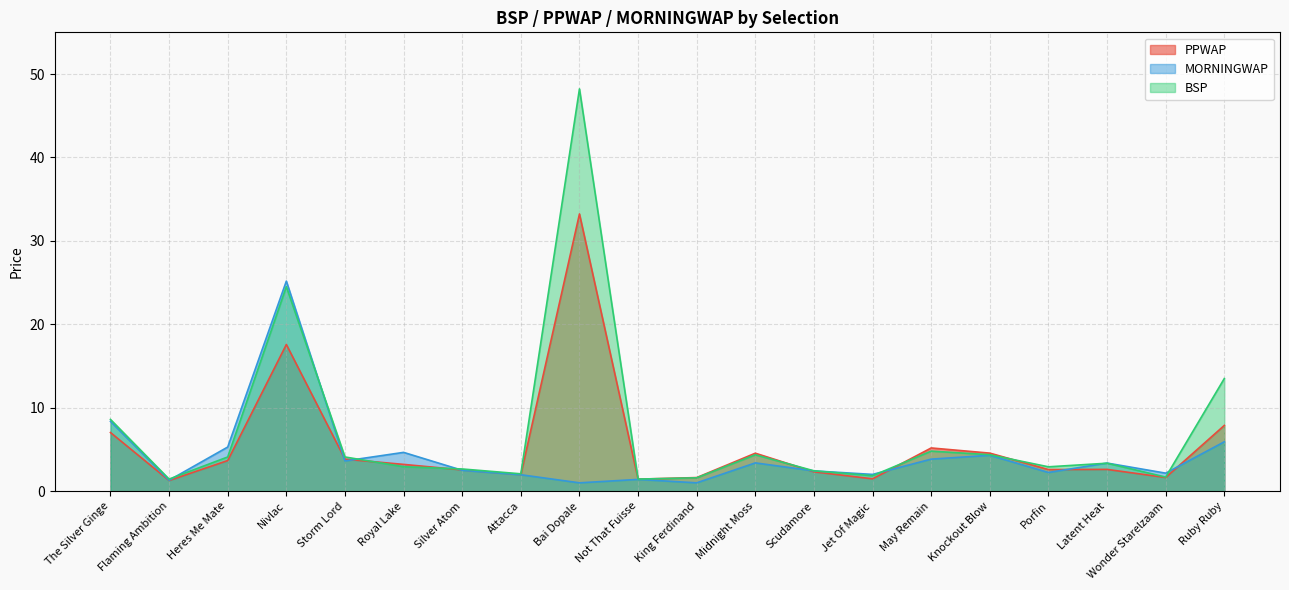

Does the chart display data point markers on the line(s)?

No